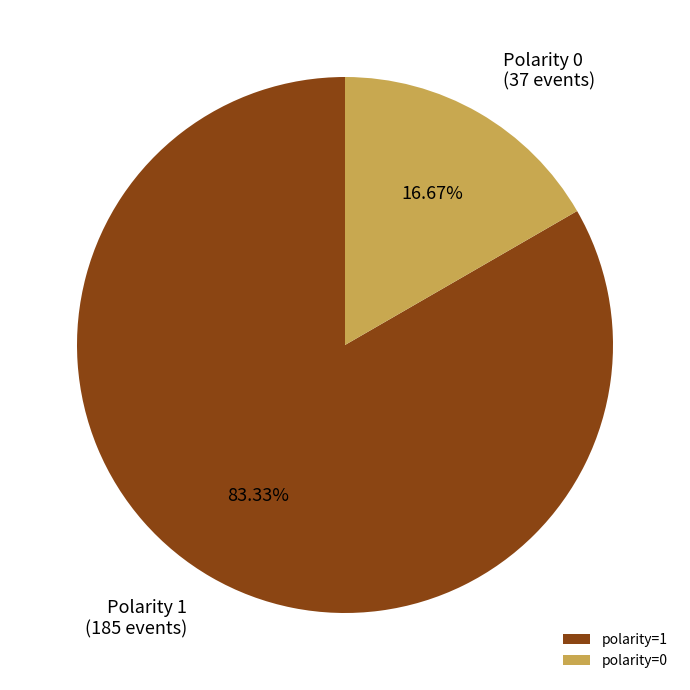

To the nearest percent, what percentage of the pie is polarity=0?

17%